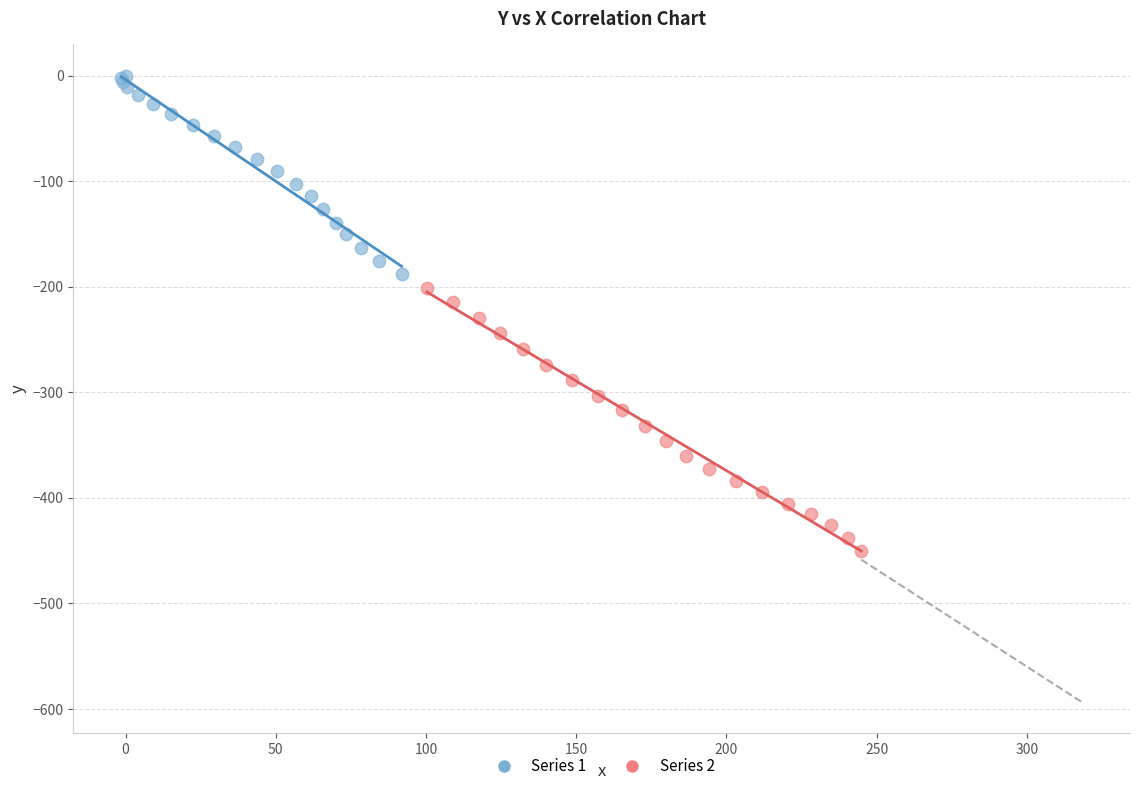

Which series has the widest spread of Y values?

Series 2